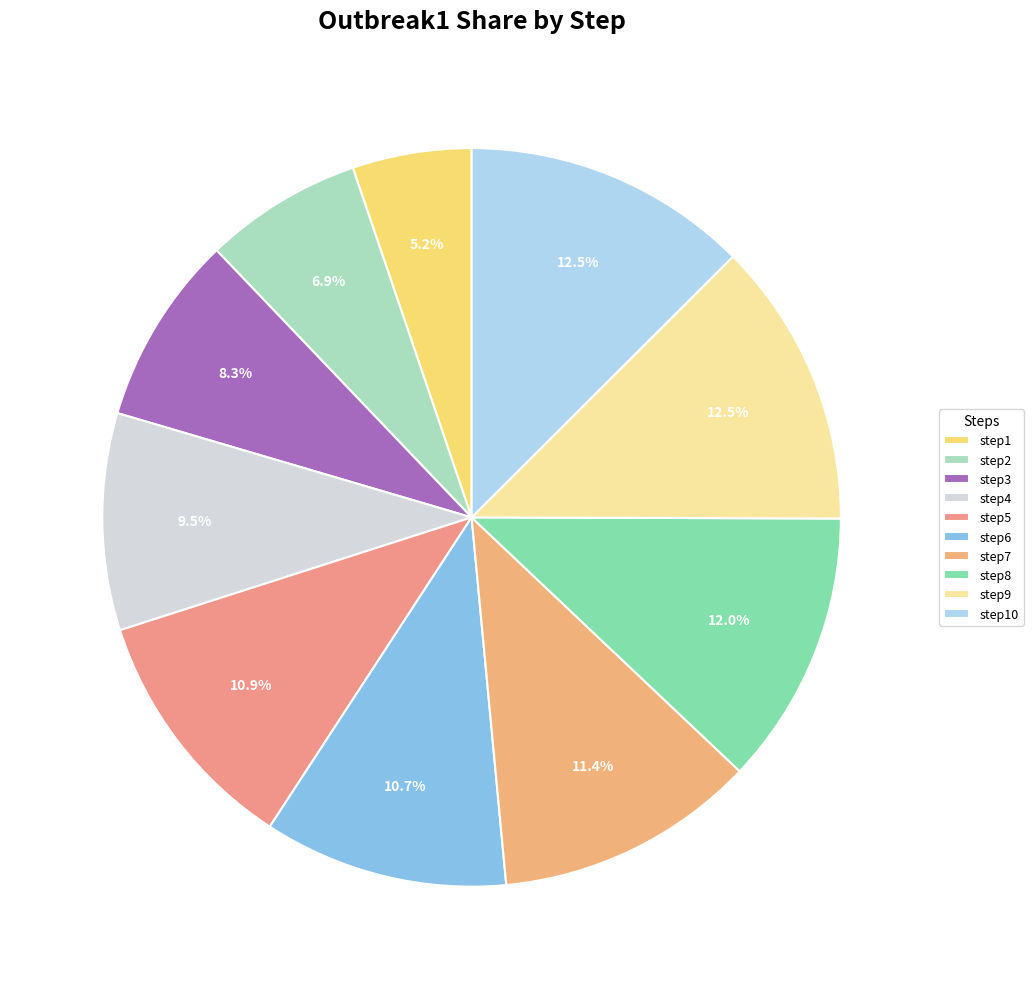

To the nearest percent, what is the difference between the largest and smallest slice percentages?

7%